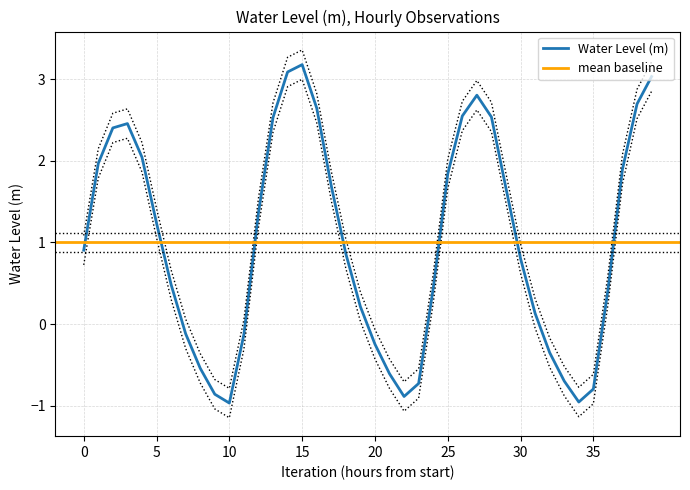

How many interior local peaks (higher than both neighbors) does the data have?

3